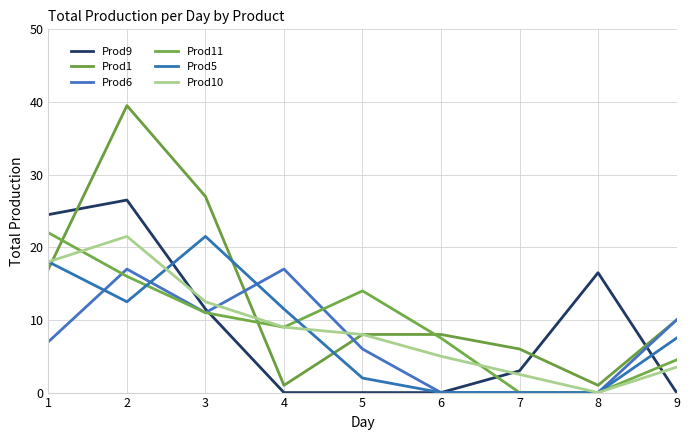

What is the maximum value for Prod6?

17.0